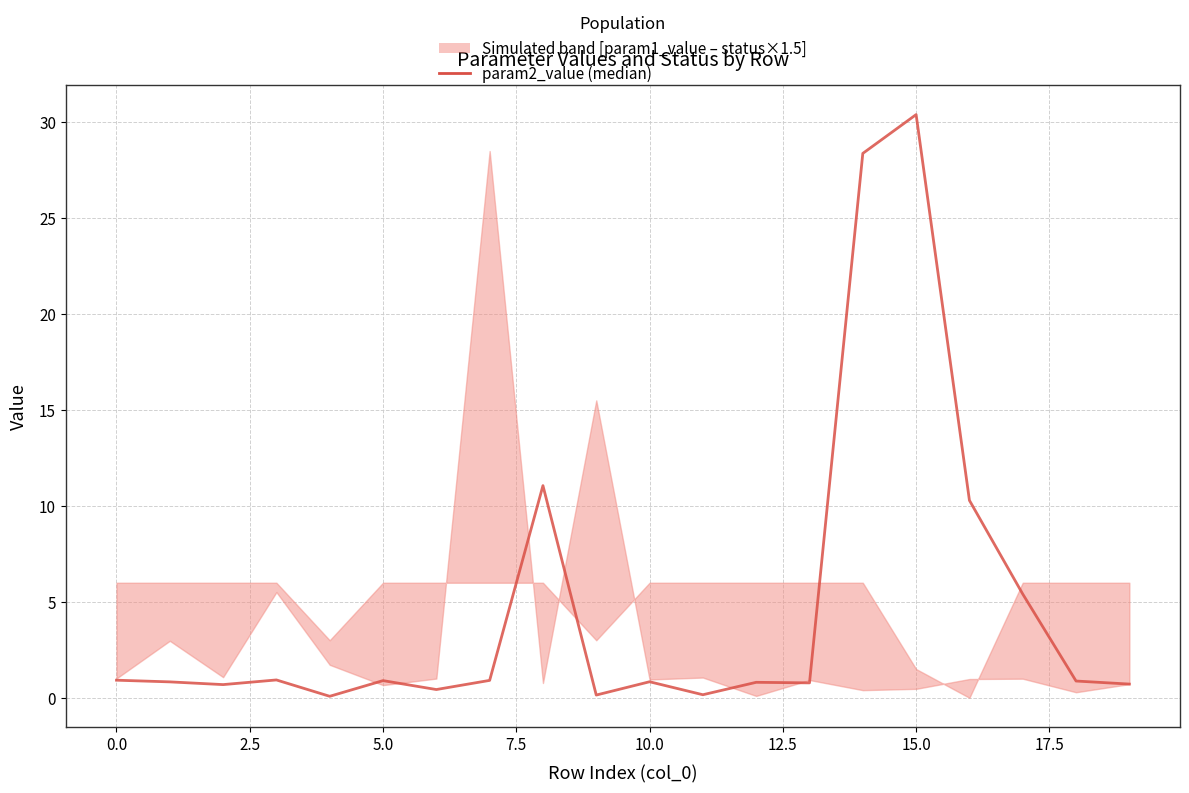

How many points are lower than both their immediate neighbors (excluding endpoints)?

6